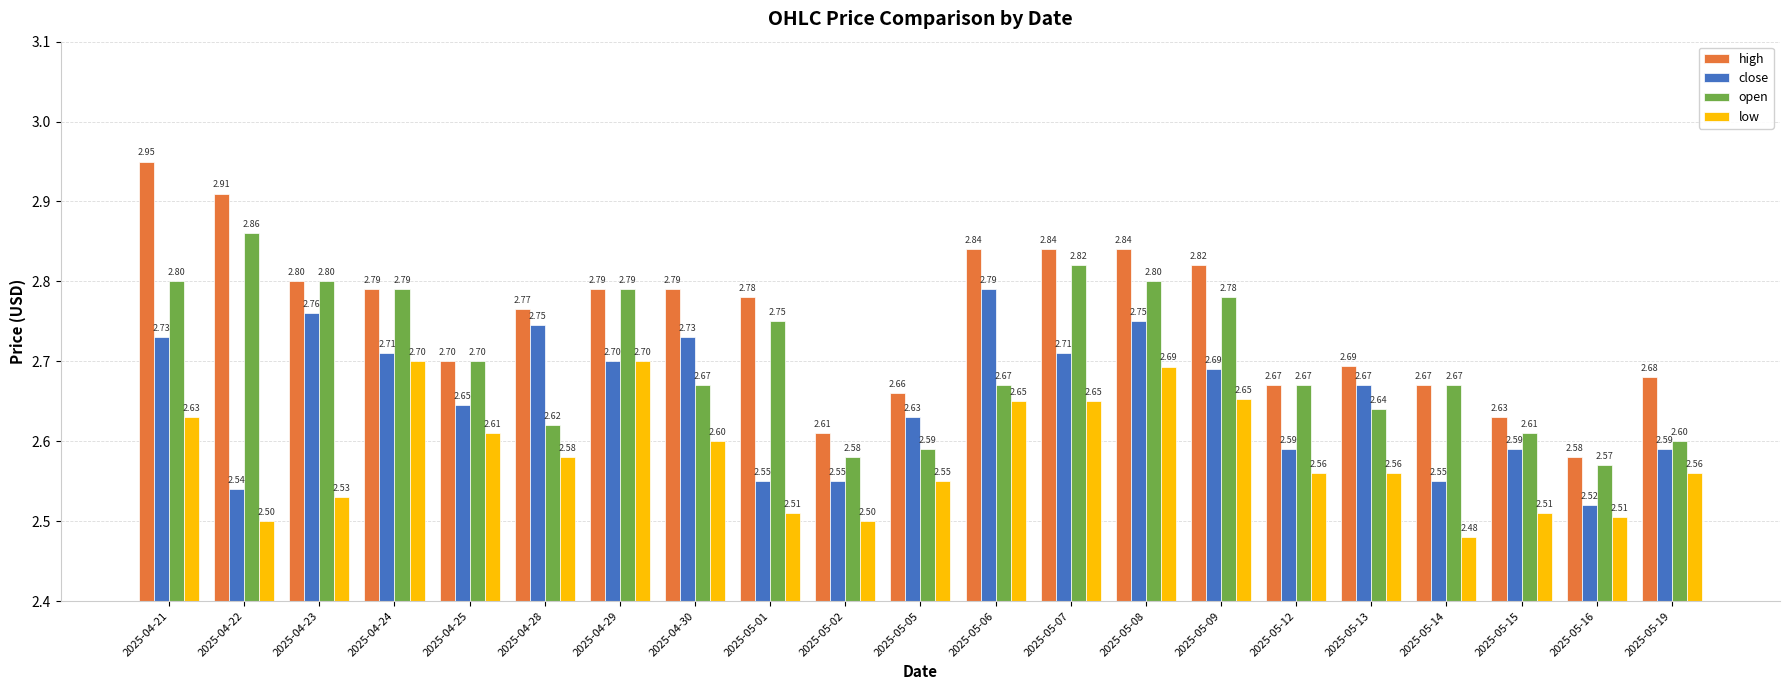

What is the sum of all close values?

55.7